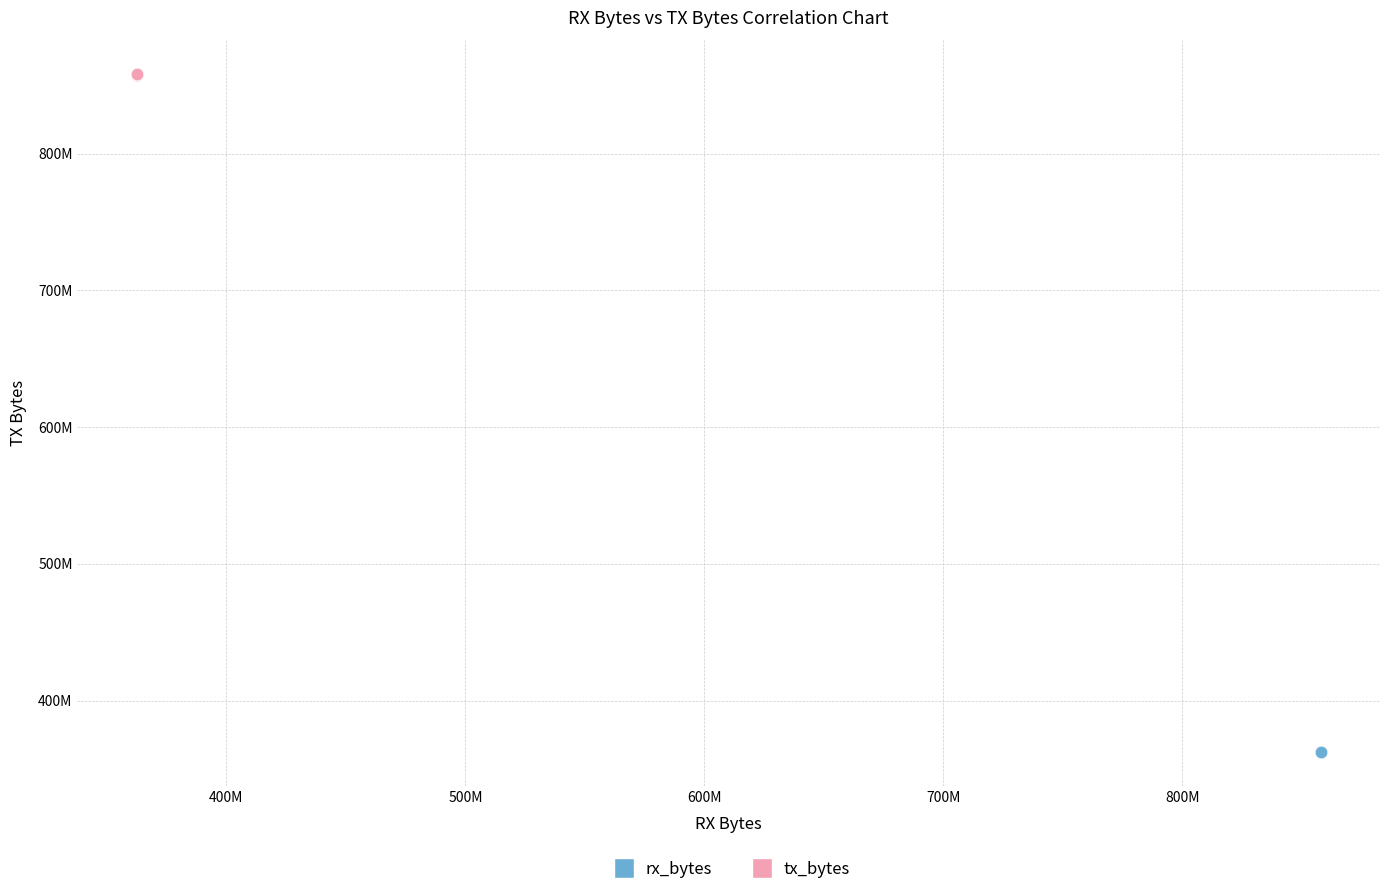

What are all the series names shown in the legend?

rx_bytes, tx_bytes